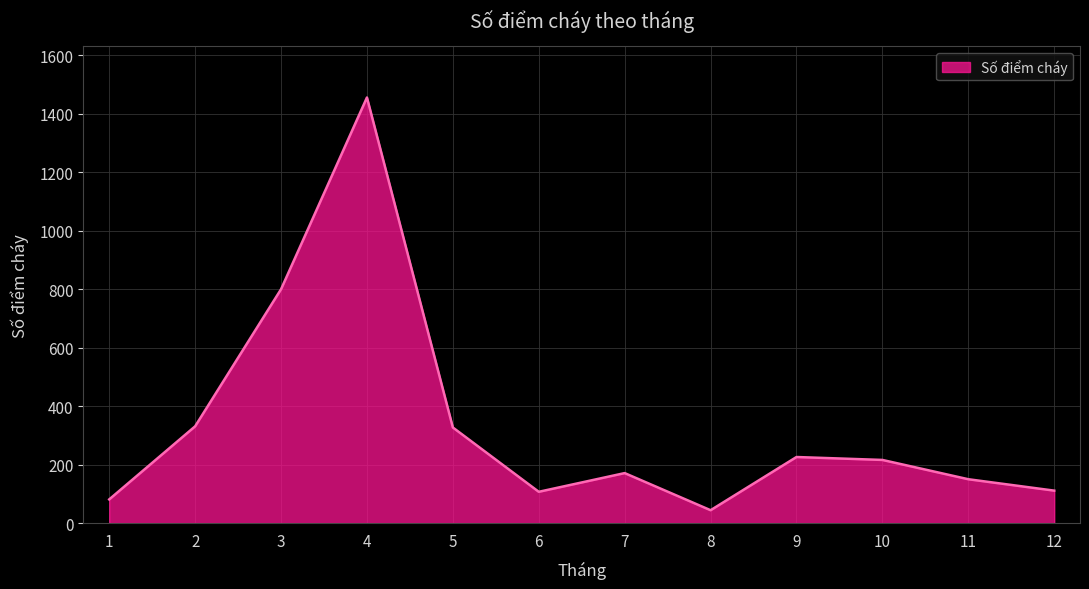

How many lines are shown in the chart?

1